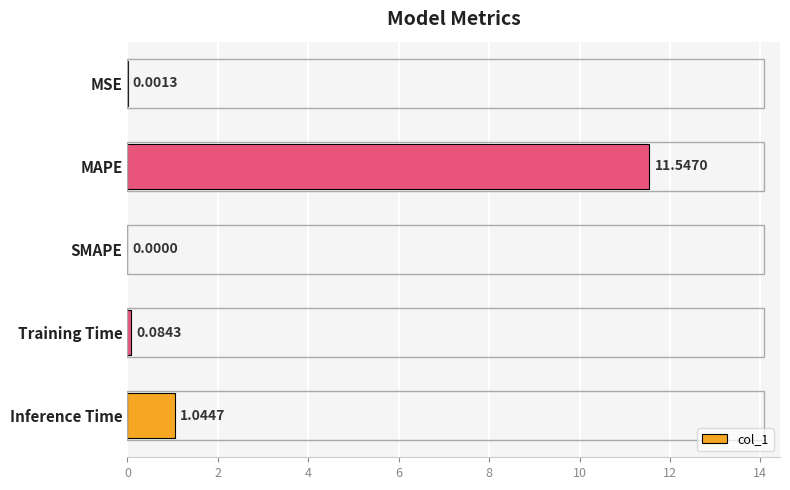

How many series are shown in this chart?

1